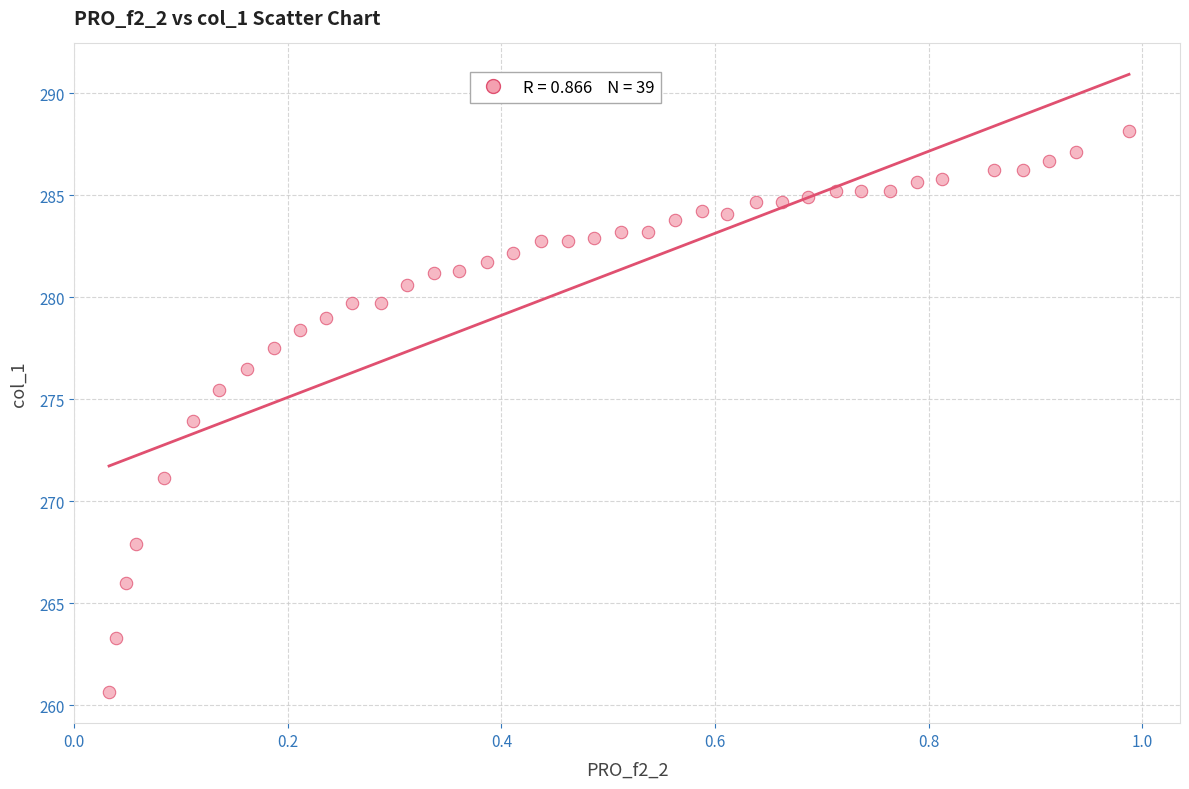

What is the range of Y values (max minus min)?

27.5